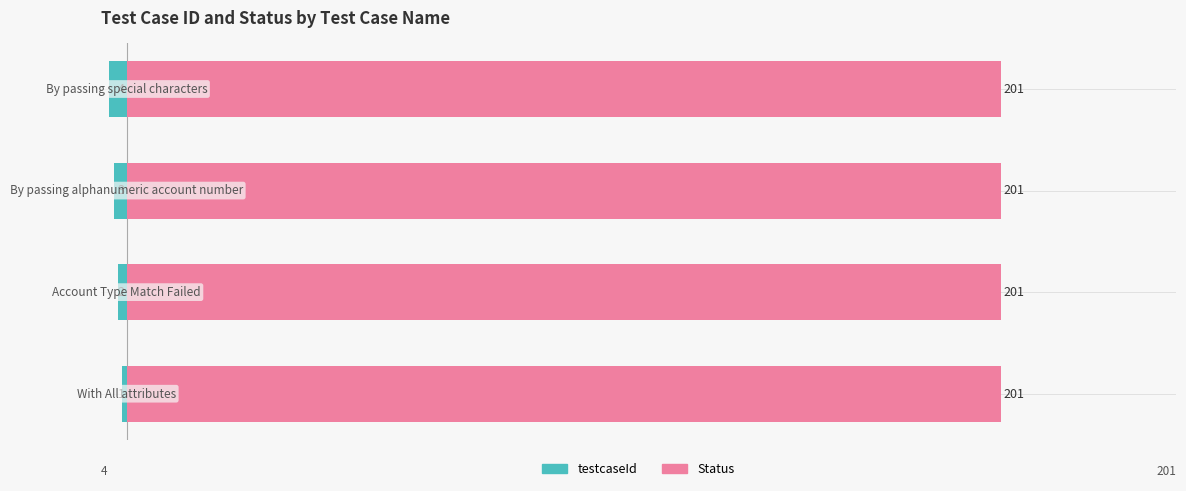

The value of Status at 50 is 1.0. True or false?

False